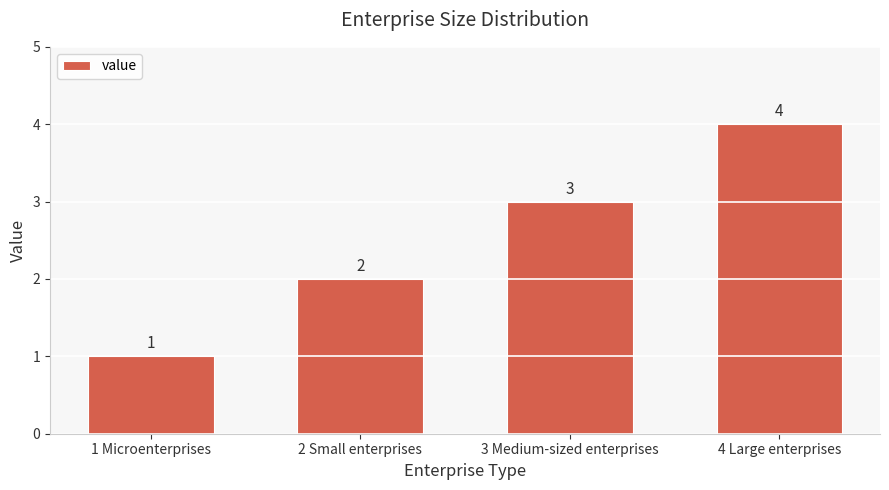

What is the sum of the values at 3 Medium-sized enterprises and 4 Large enterprises?

7